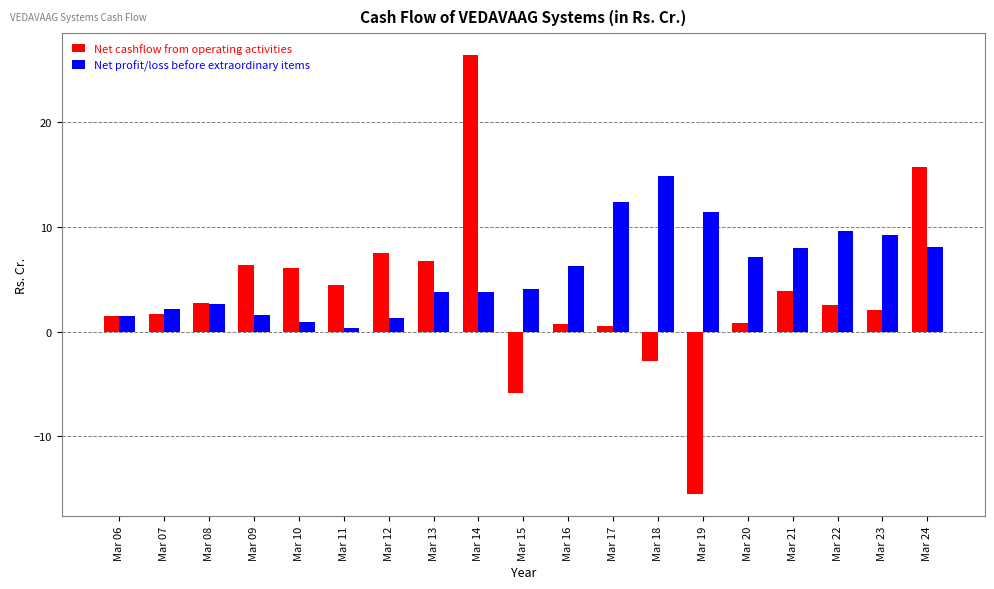

List the series in order of their overall mean, highest first.

Net profit/loss before extraordinary items, Net cashflow from operating activities